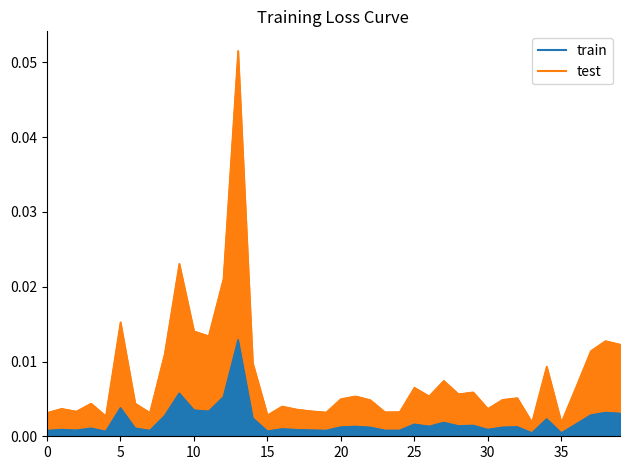

What is the label of the 31st point from the left?

30